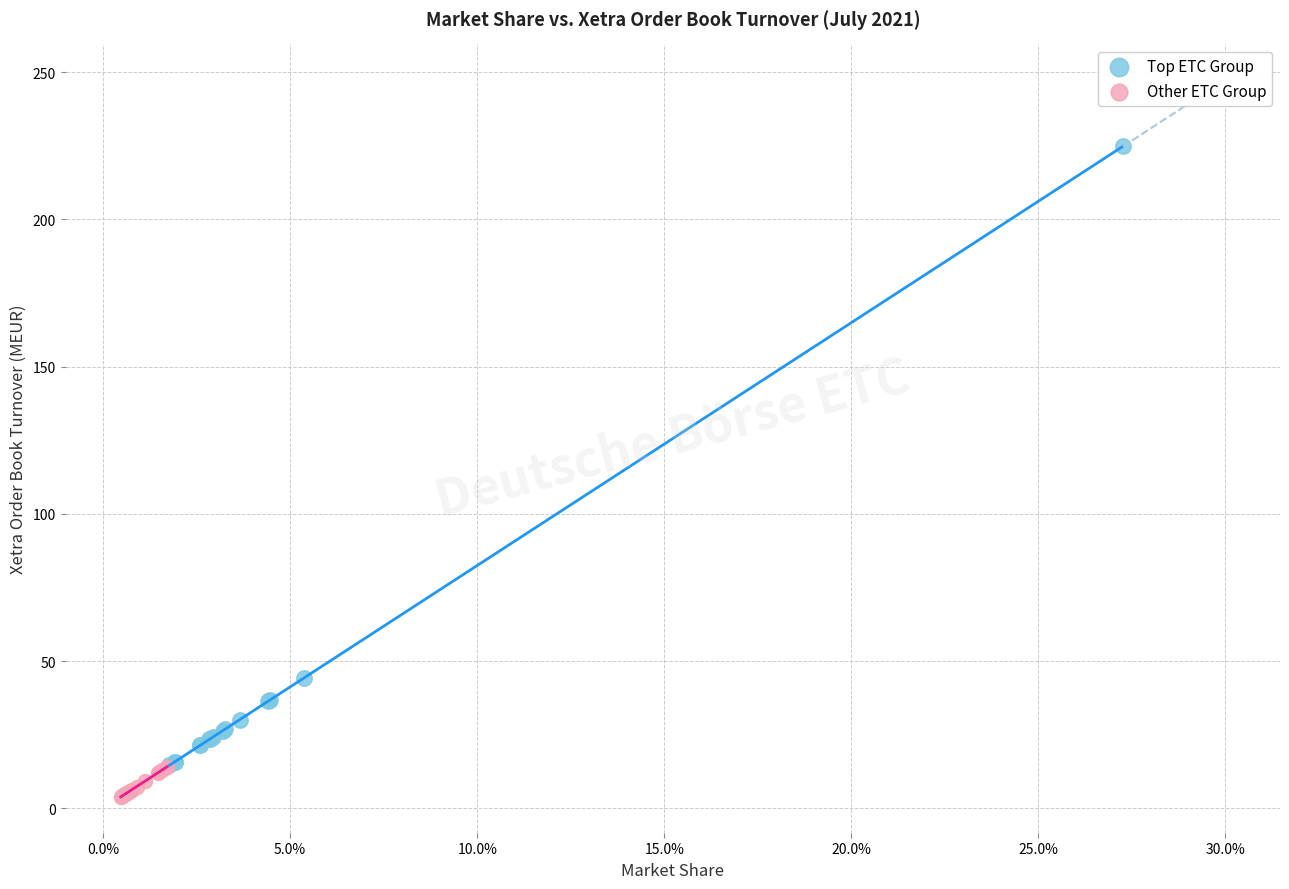

Which series has the widest spread of Y values?

Top ETC Group